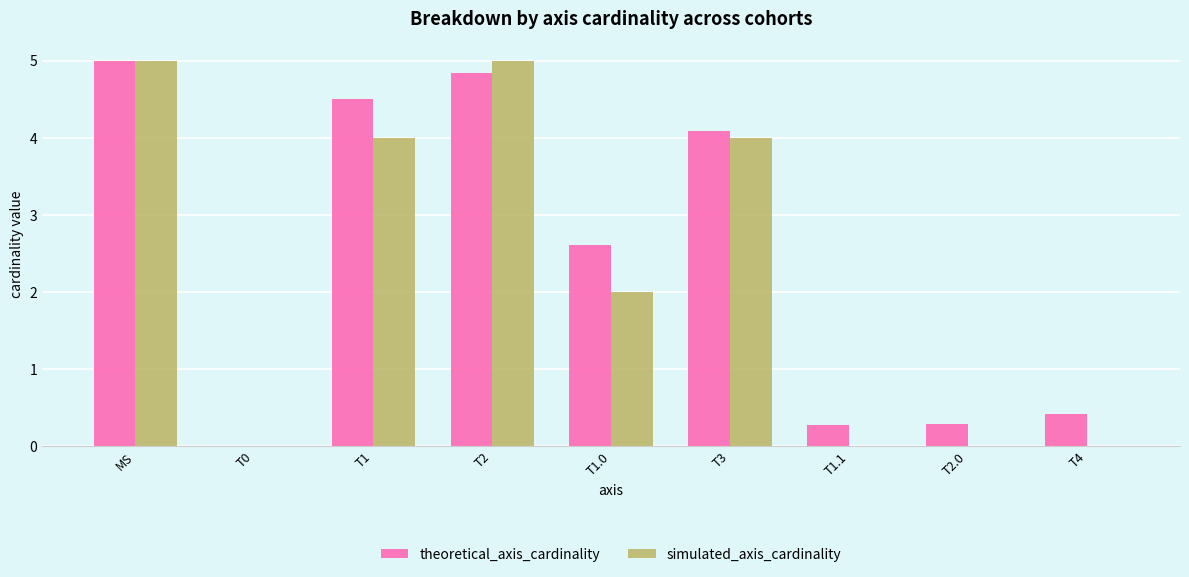

How many series are shown in this chart?

2